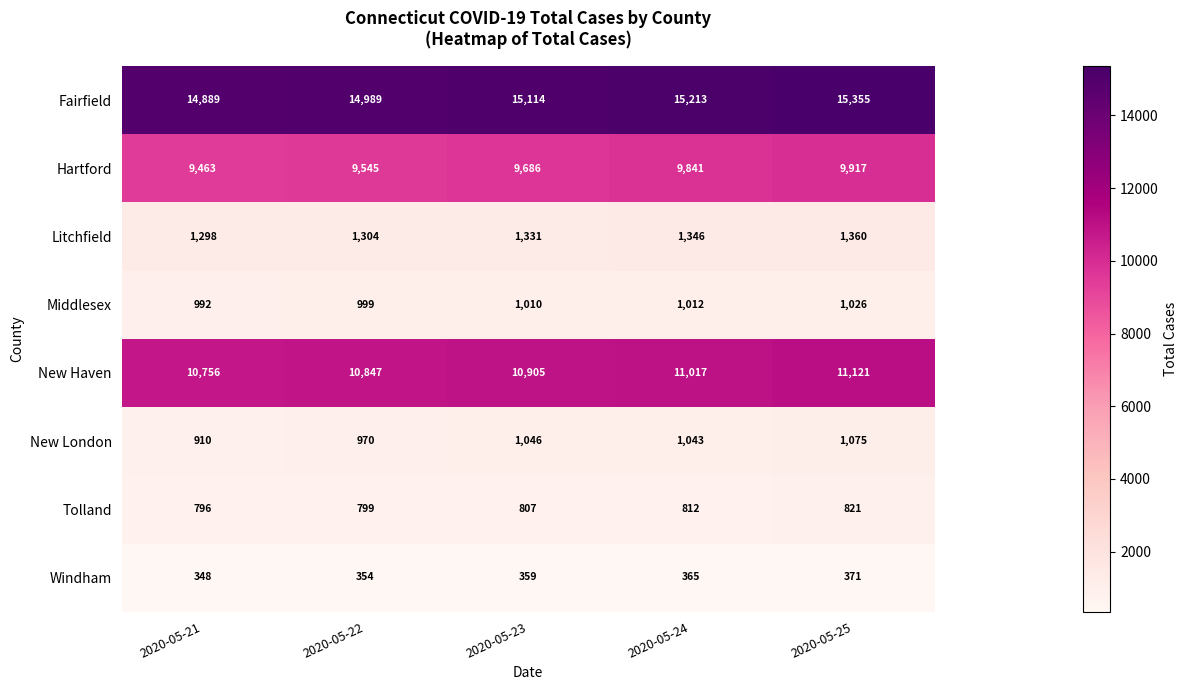

At which category is the sum across all series the highest?

2020-05-25